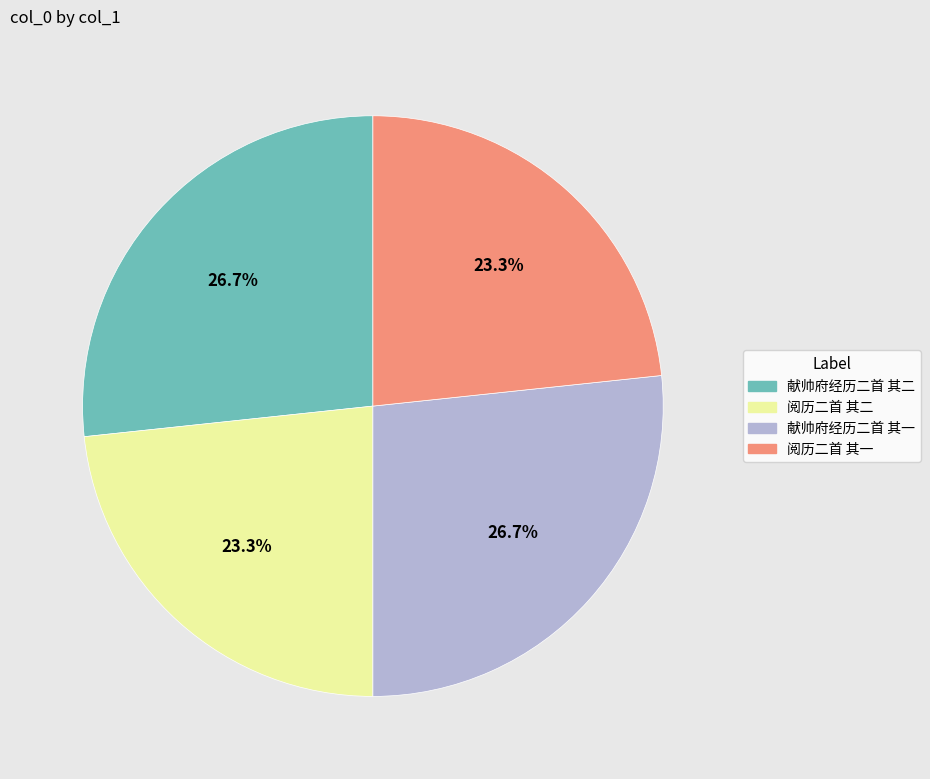

What is the ratio of the value at 阅历二首 其一 to the value at 献帅府经历二首 其二?

0.9